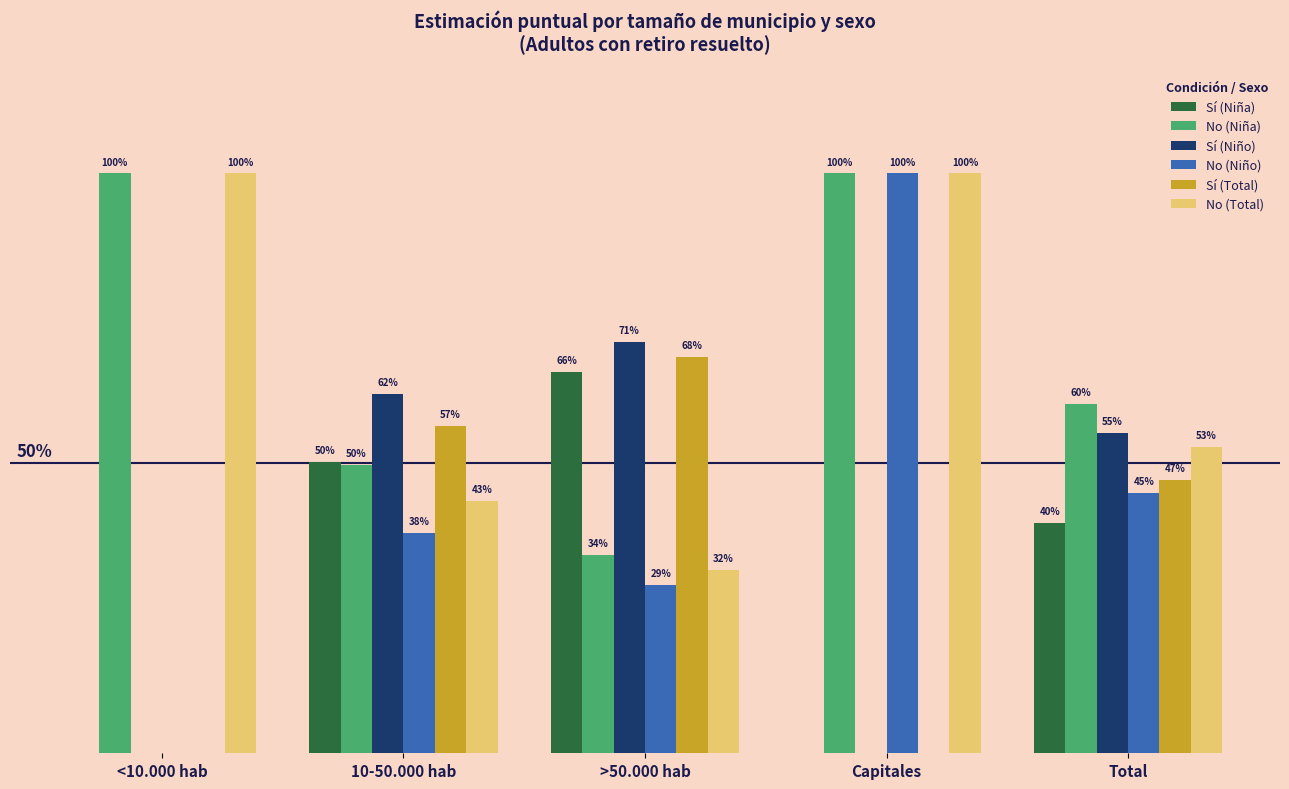

Reading left to right, what are all the values shown in this chart?

Sí (Niña): 0.0	0.5	0.7	0.0	0.4
No (Niña): 1.0	0.5	0.3	1.0	0.6
Sí (Niño): 0.0	0.6	0.7	0.0	0.6
No (Niño): 0.0	0.4	0.3	1.0	0.4
Sí (Total): 0.0	0.6	0.7	0.0	0.5
No (Total): 1.0	0.4	0.3	1.0	0.5